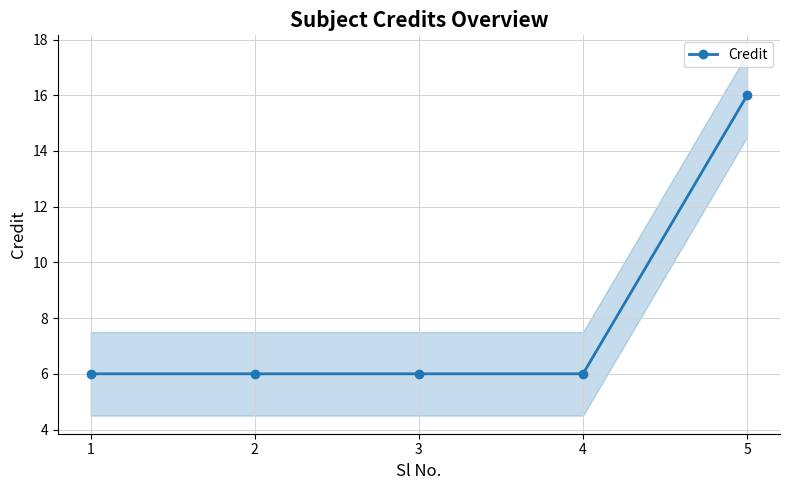

What is the average value?

8